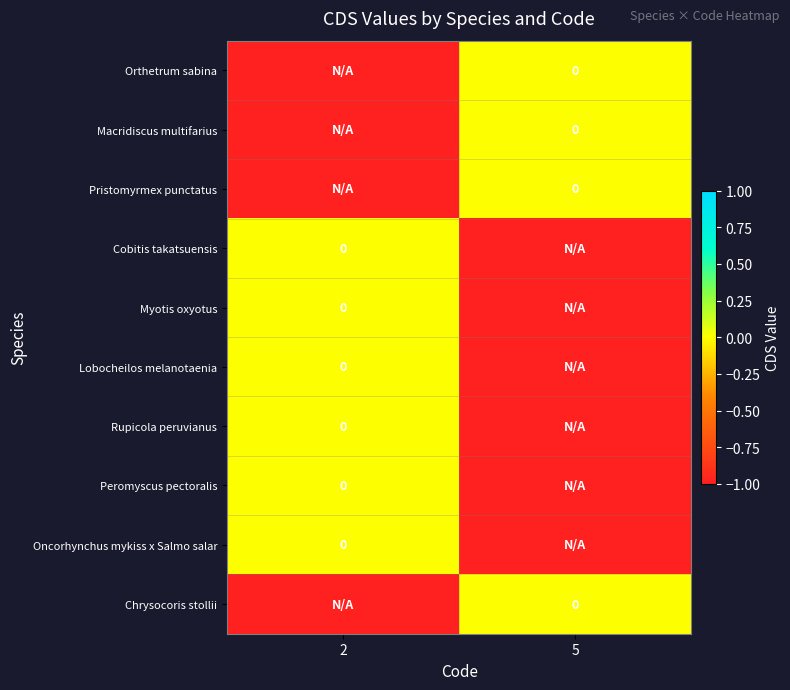

What is the difference between the highest and lowest values at 2?

1